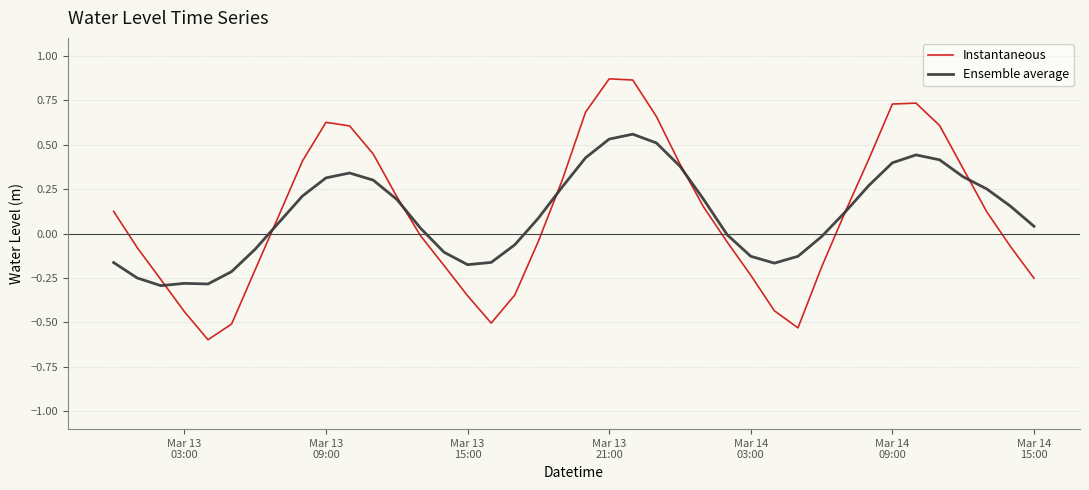

List the series in order of their peak value, highest first.

Instantaneous, Ensemble average